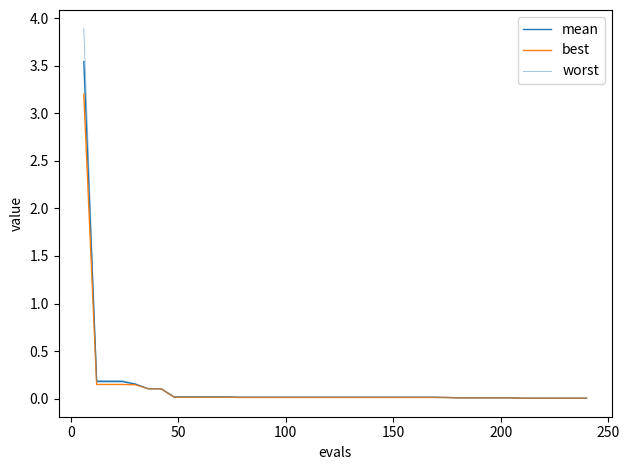

True or false: worst and mean intersect in this chart.

False